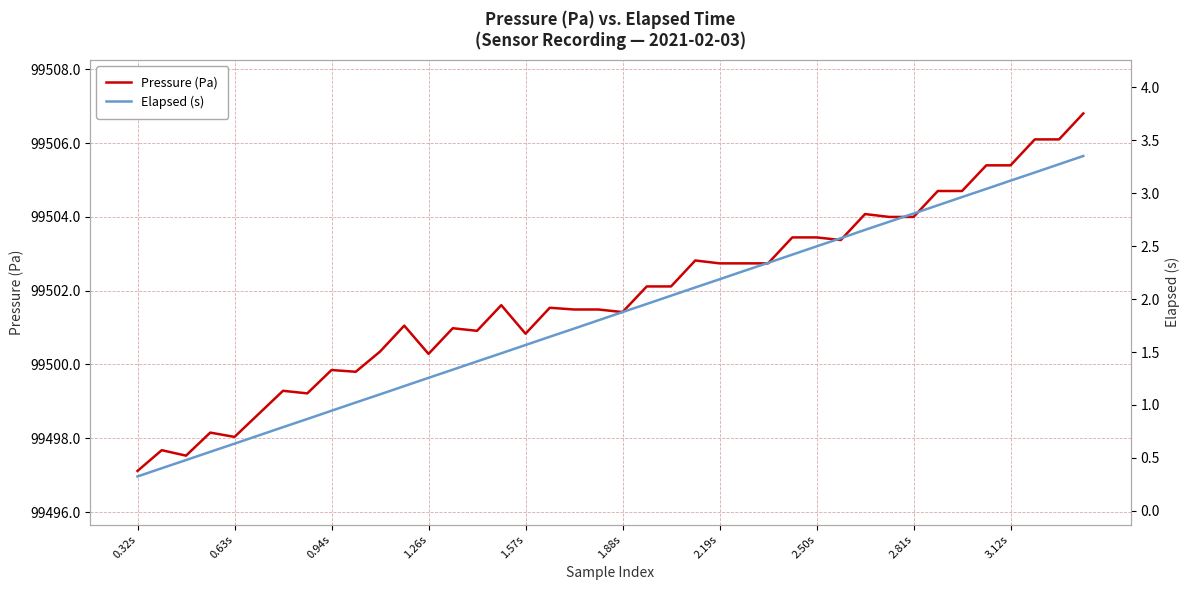

Which category has the lowest value in the Pressure (Pa) series?

0.32s